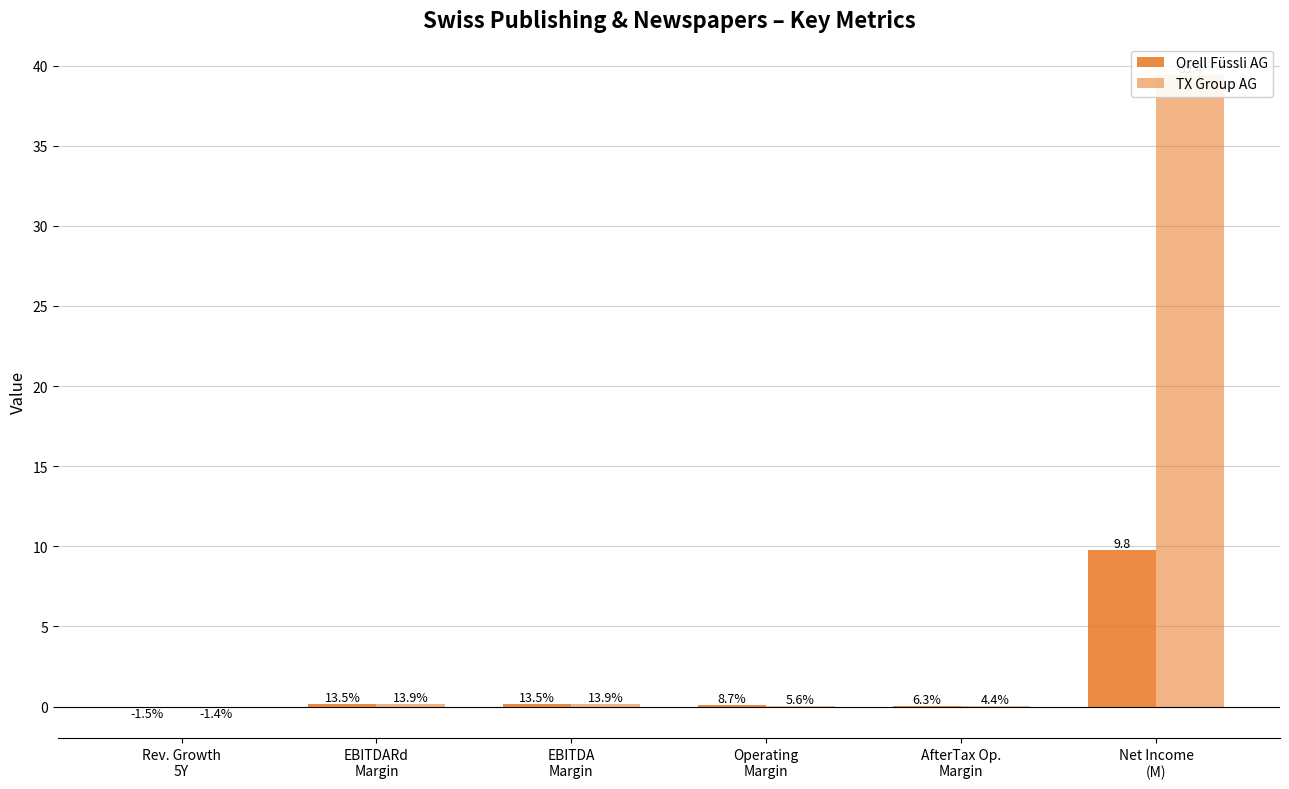

At which label does TX Group AG reach its peak?

Net Income
(M)